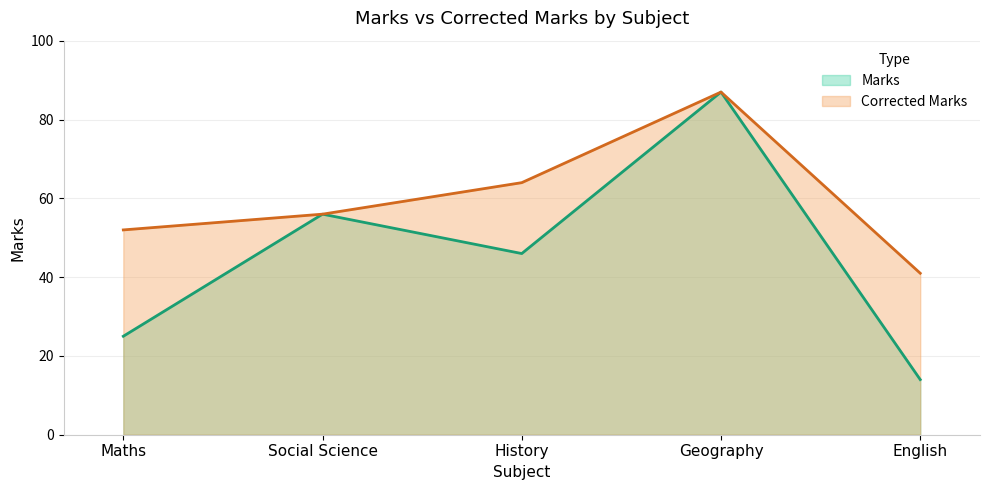

What position from the right is History?

3